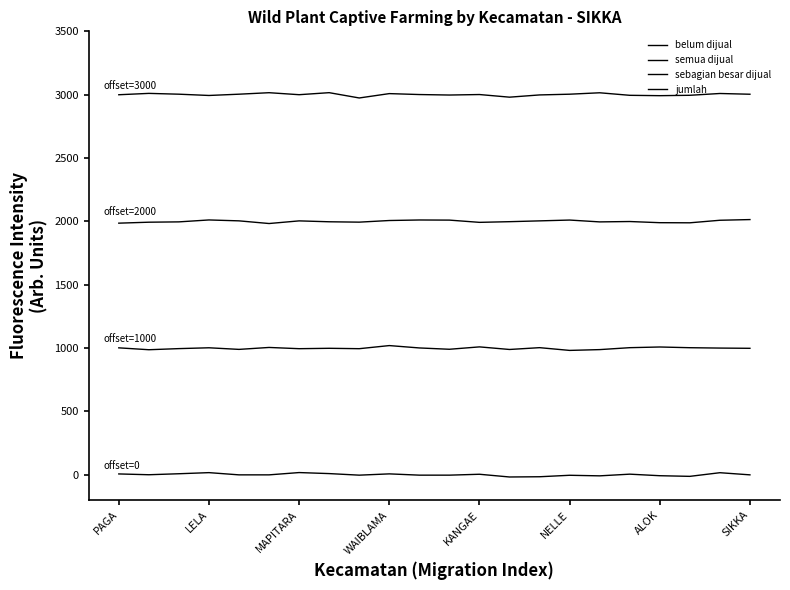

What is the sum of all belum dijual values?

-21.9